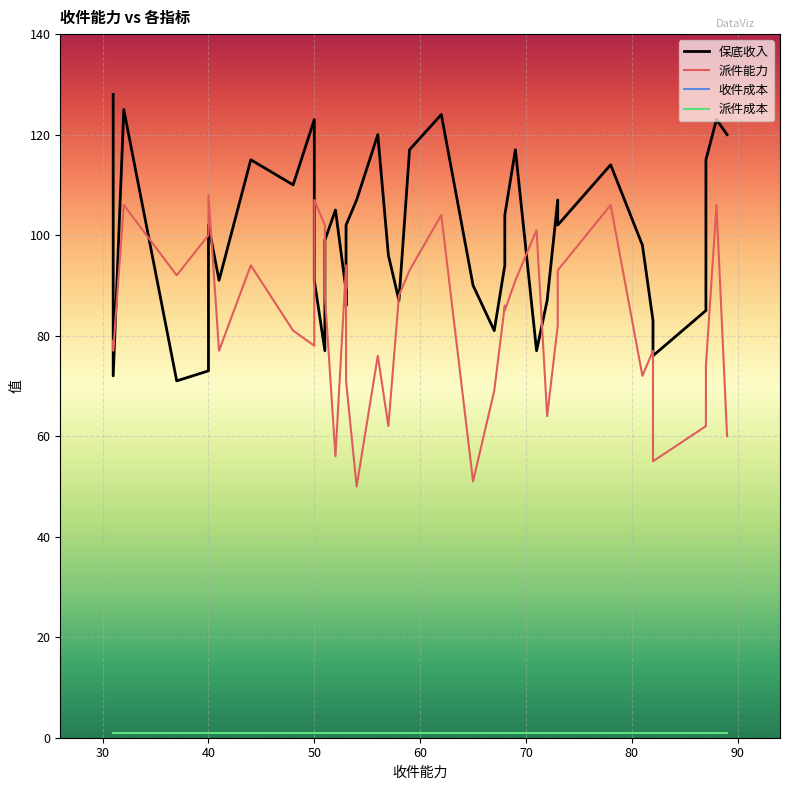

How many interior local peaks does the 保底收入 series have?

11